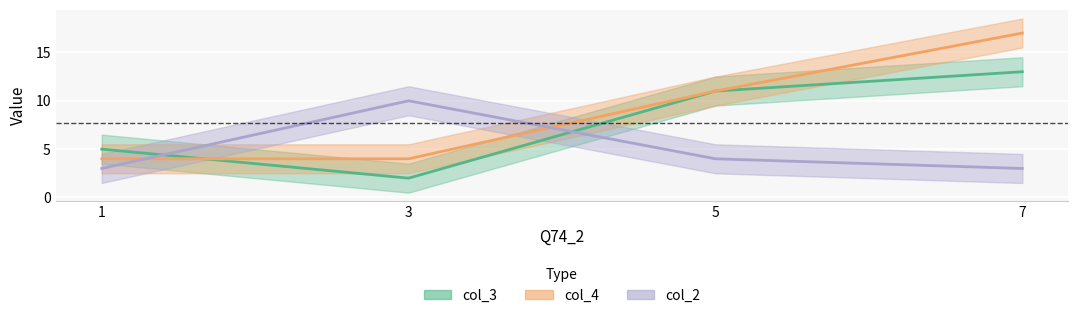

What is the spread (max minus min) of values at 3?

8